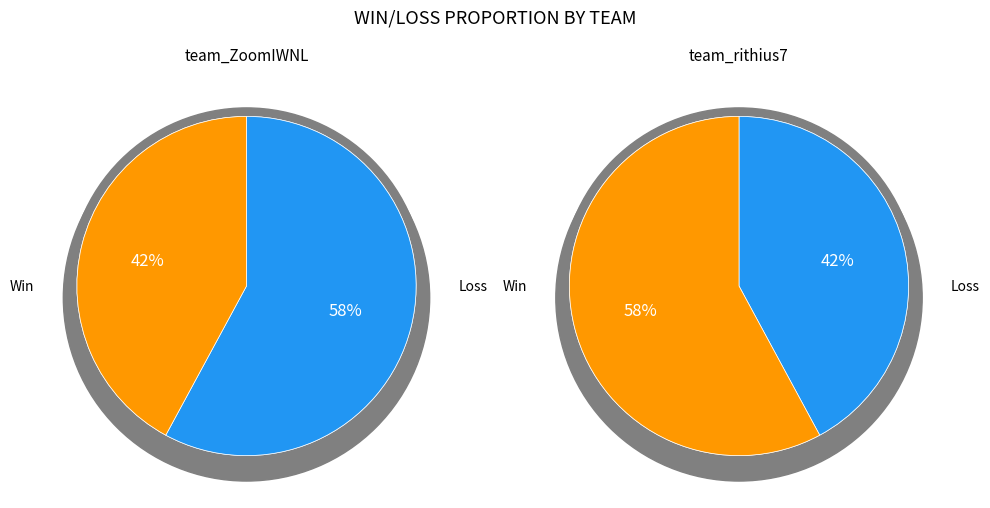

Is it true that Loss is 42% of the pie?

True